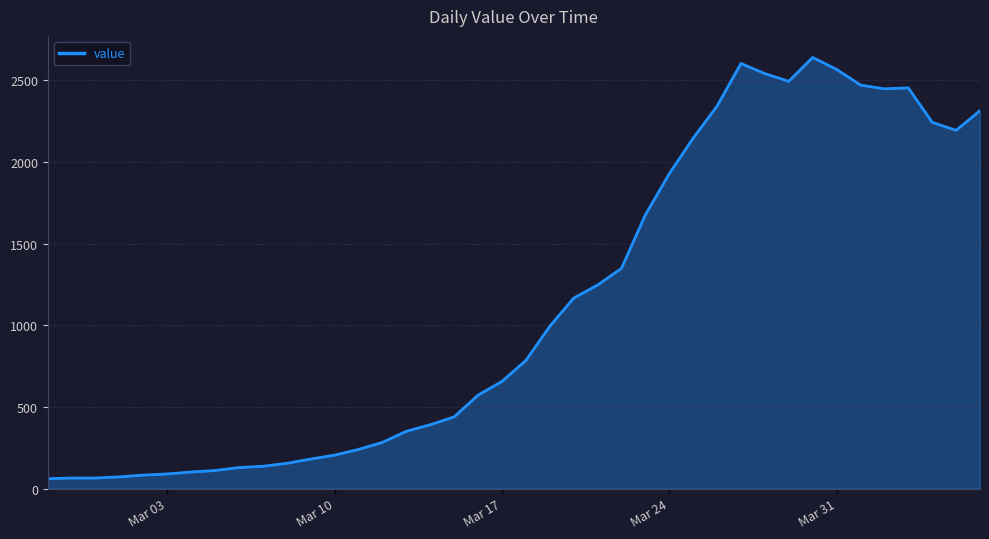

What is the smallest value displayed?

61